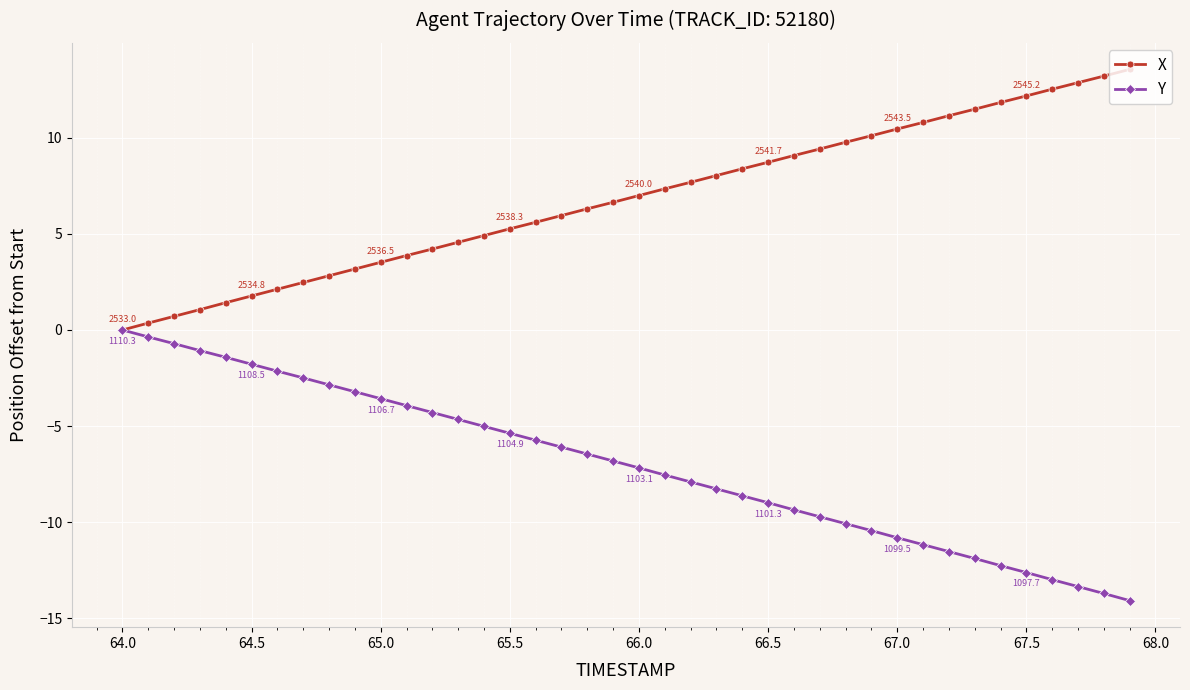

What is the value of the Y point at the 12th from the left?

-3.9